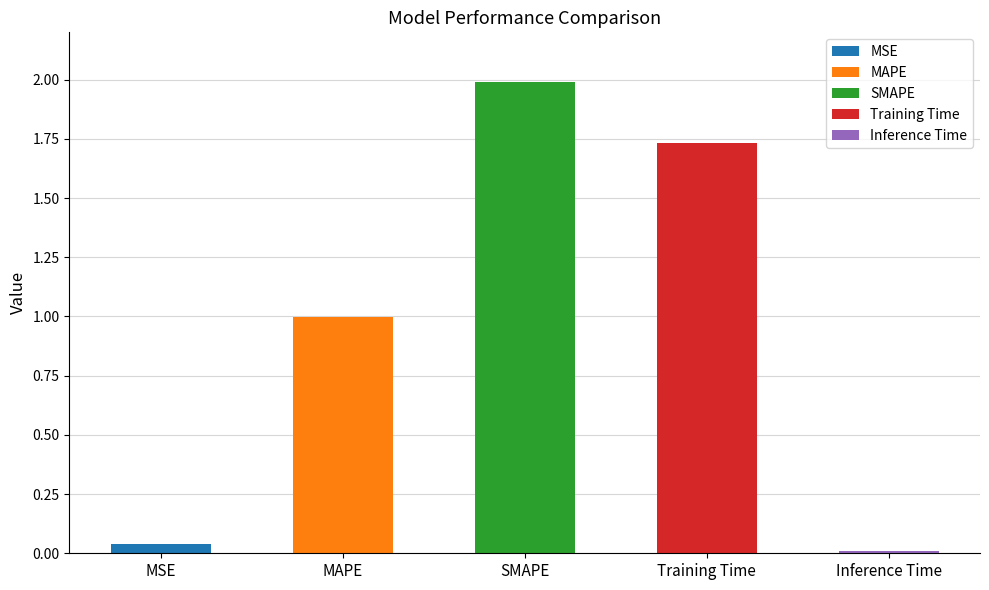

Which category has the lowest value across all series?

Inference Time